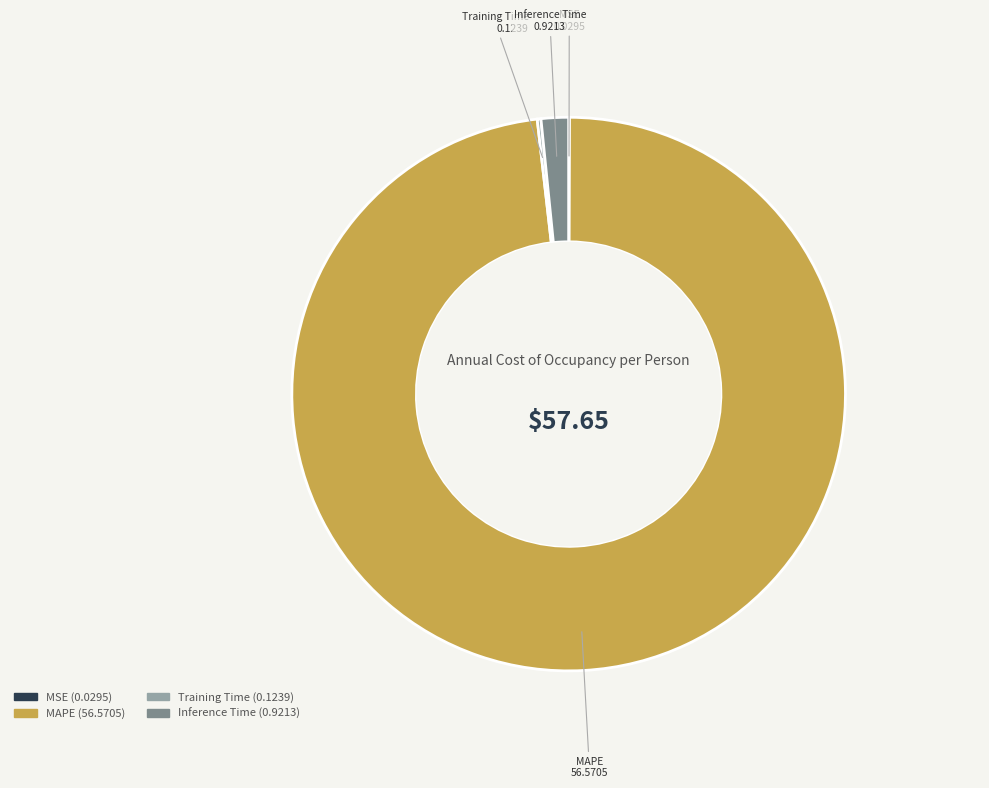

Between MAPE and Inference Time, which is larger?

MAPE